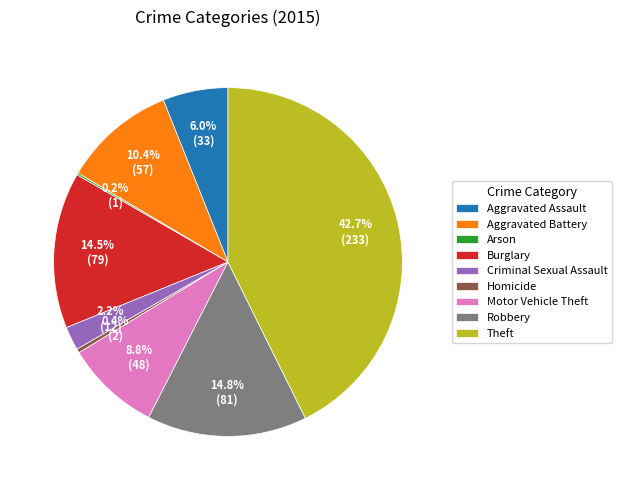

Which category has the biggest portion of the pie?

Theft